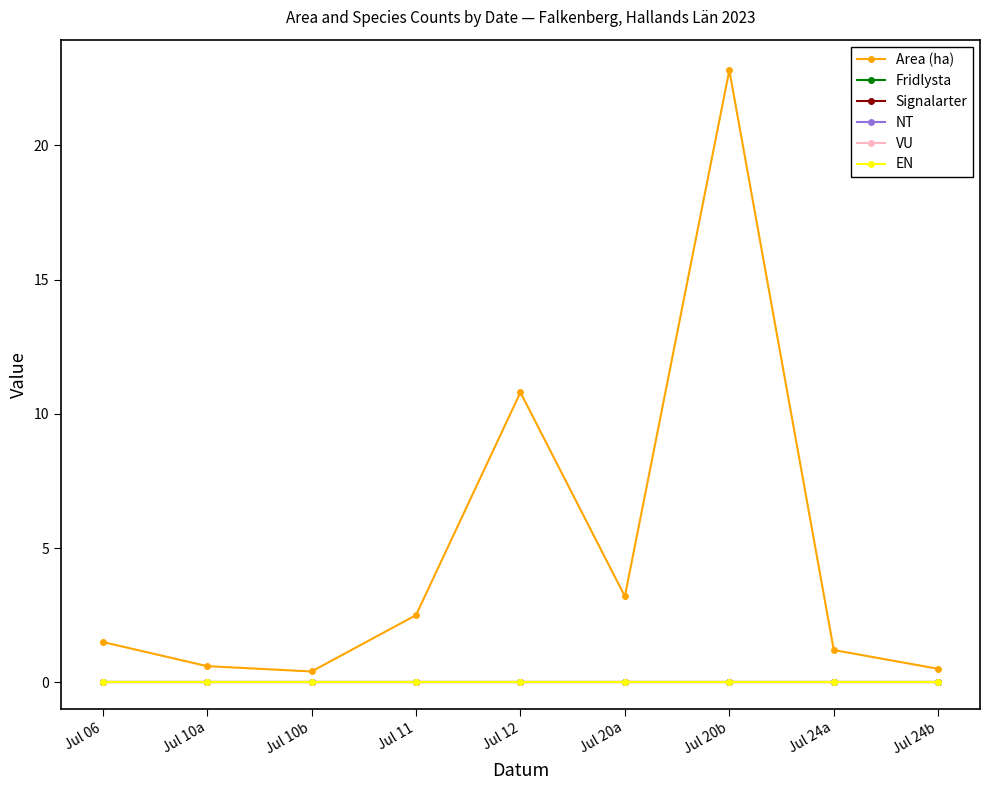

True or false: Signalarter and EN cross at least once.

False